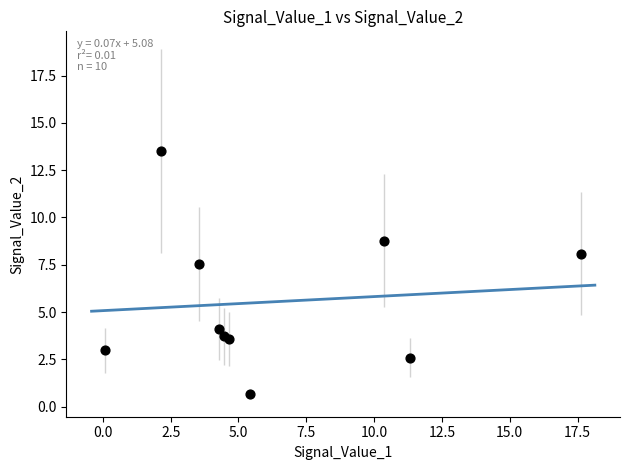

What Y value in the scatter plot is closest to 7?

7.5